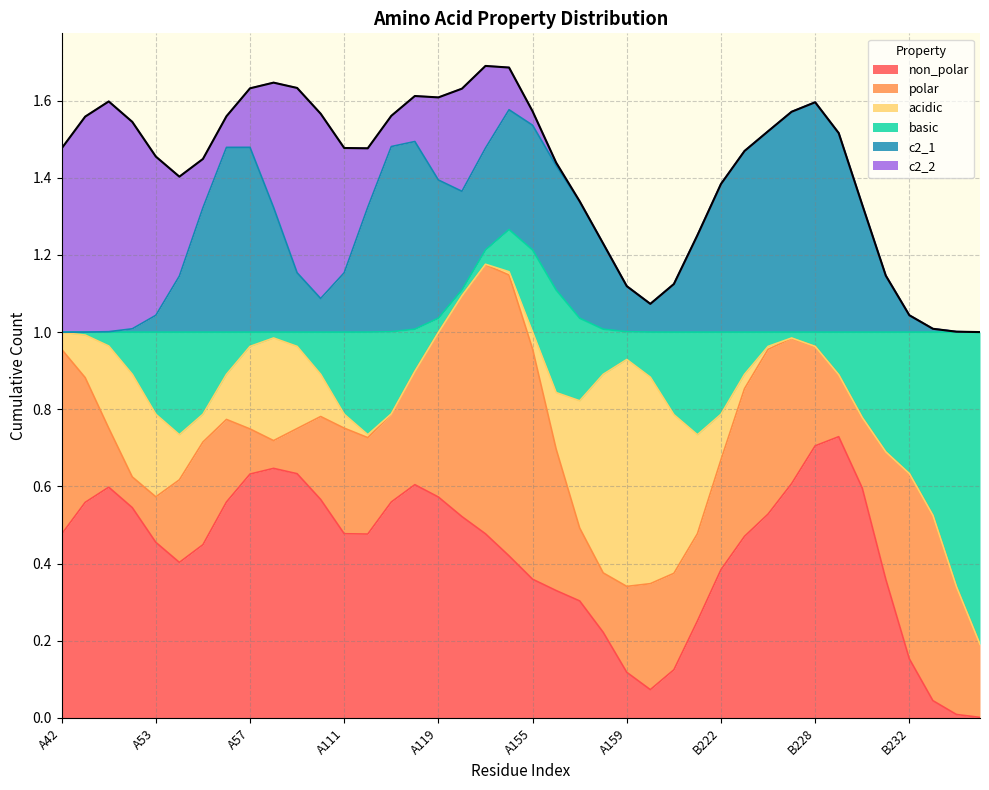

Is it true that c2_1 equals 0 at B223?

False